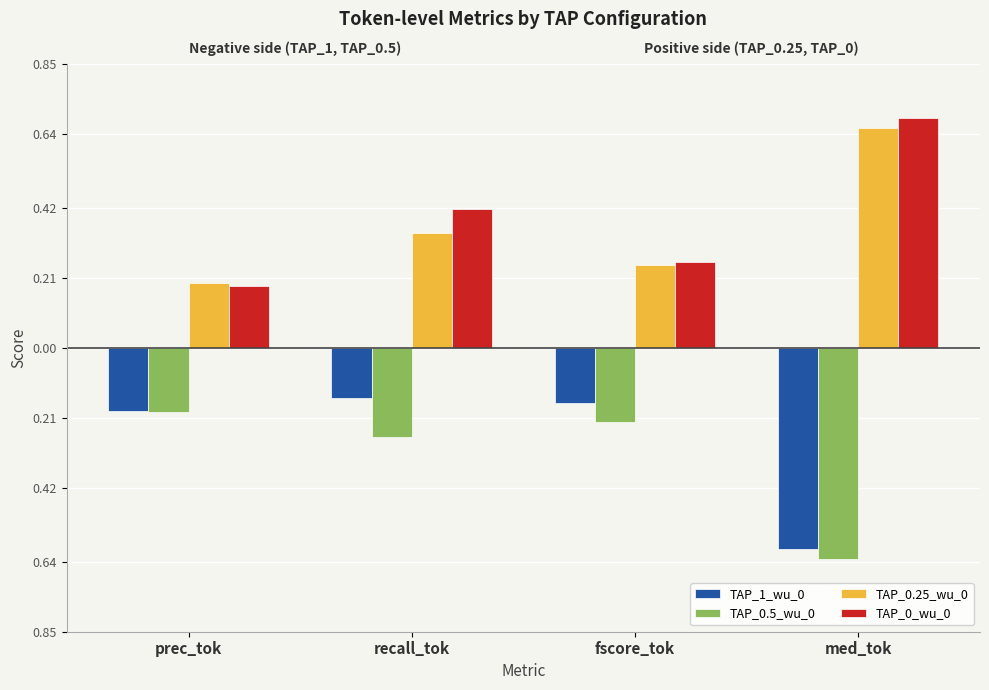

What is the label of the 2nd bar from the left?

recall_tok